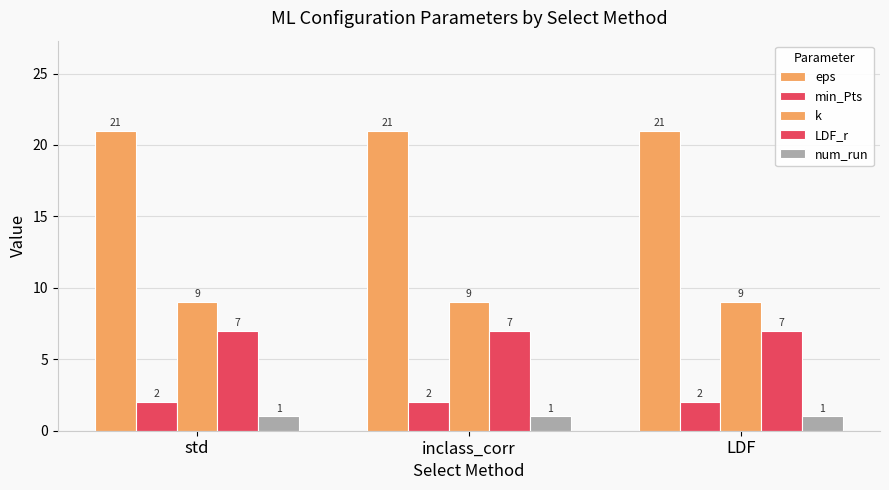

At which category is the sum across all series the highest?

std